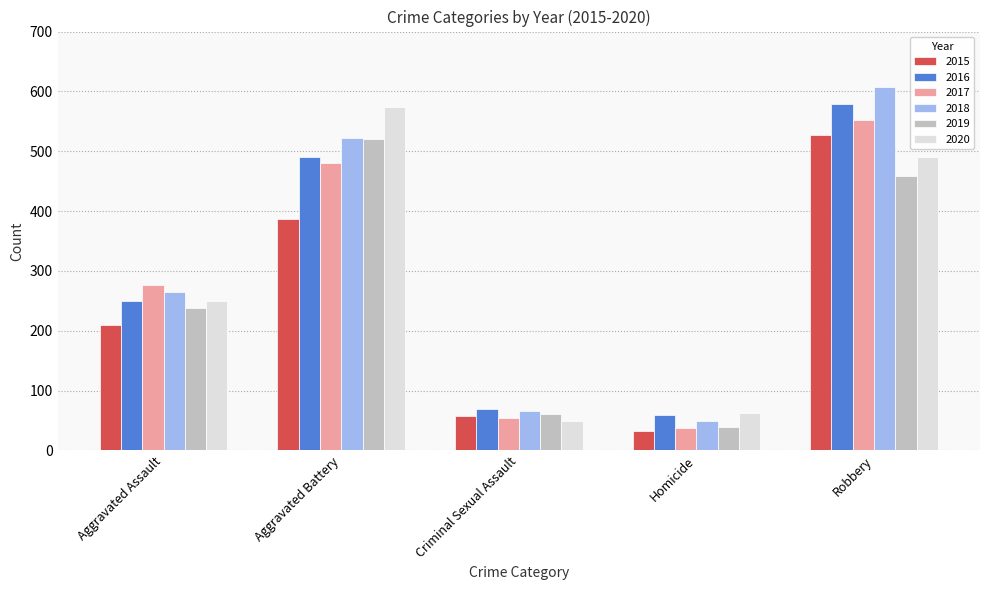

Reading right to left, what are all the values shown in this chart?

2015: Robbery=527	Homicide=32	Criminal Sexual Assault=58	Aggravated Battery=387	Aggravated Assault=210
2016: Robbery=579	Homicide=59	Criminal Sexual Assault=69	Aggravated Battery=491	Aggravated Assault=250
2017: Robbery=553	Homicide=37	Criminal Sexual Assault=55	Aggravated Battery=480	Aggravated Assault=276
2018: Robbery=608	Homicide=49	Criminal Sexual Assault=66	Aggravated Battery=522	Aggravated Assault=265
2019: Robbery=458	Homicide=40	Criminal Sexual Assault=61	Aggravated Battery=520	Aggravated Assault=238
2020: Robbery=491	Homicide=63	Criminal Sexual Assault=49	Aggravated Battery=574	Aggravated Assault=249